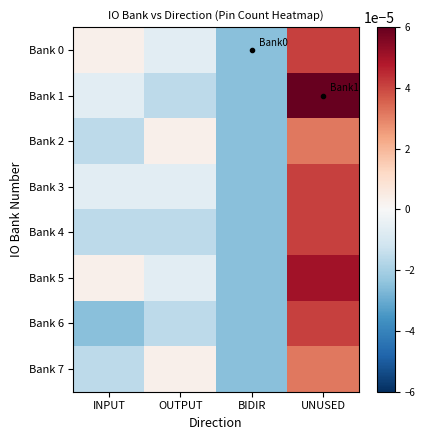

How many distinct data groups are displayed?

8